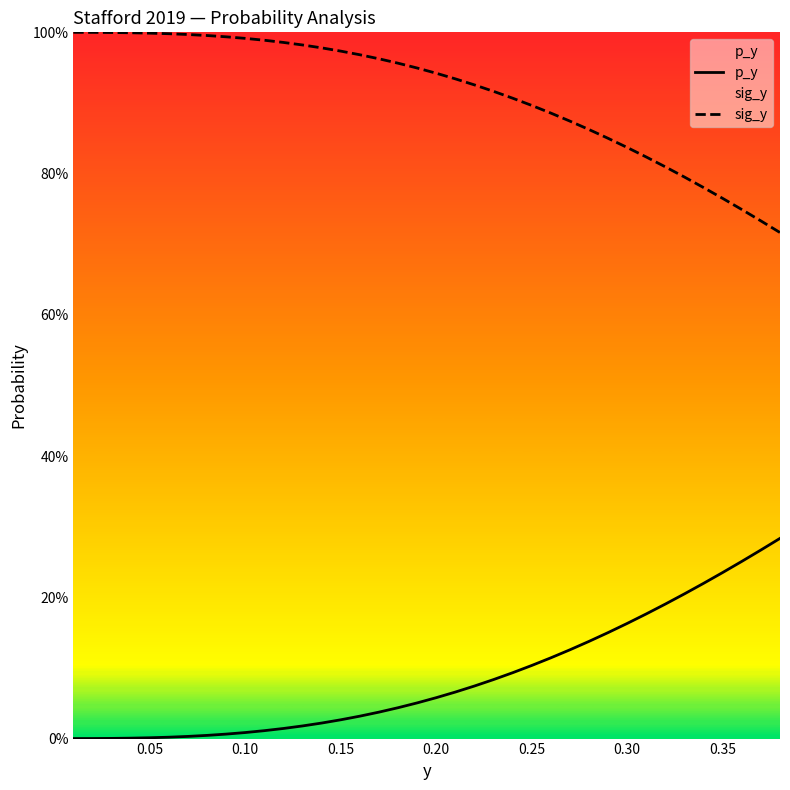

True or false: sig_y and p_y cross at least once.

False